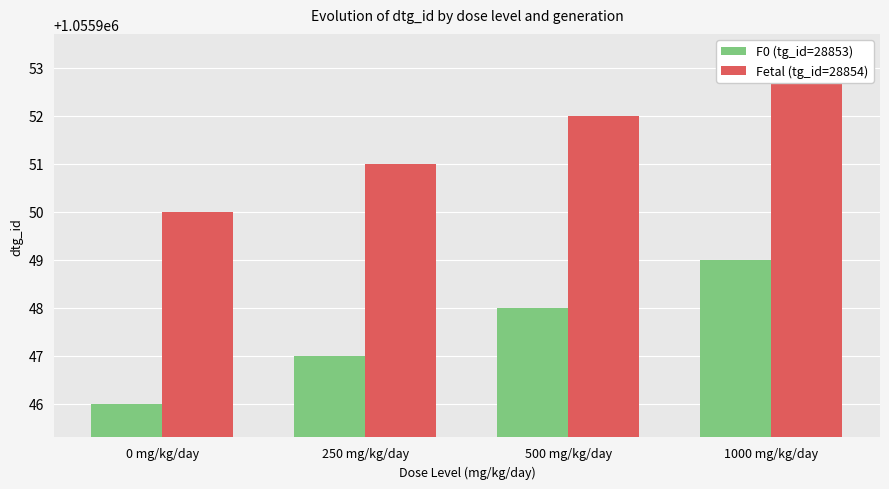

What is the label of the 2nd bar from the right?

500 mg/kg/day